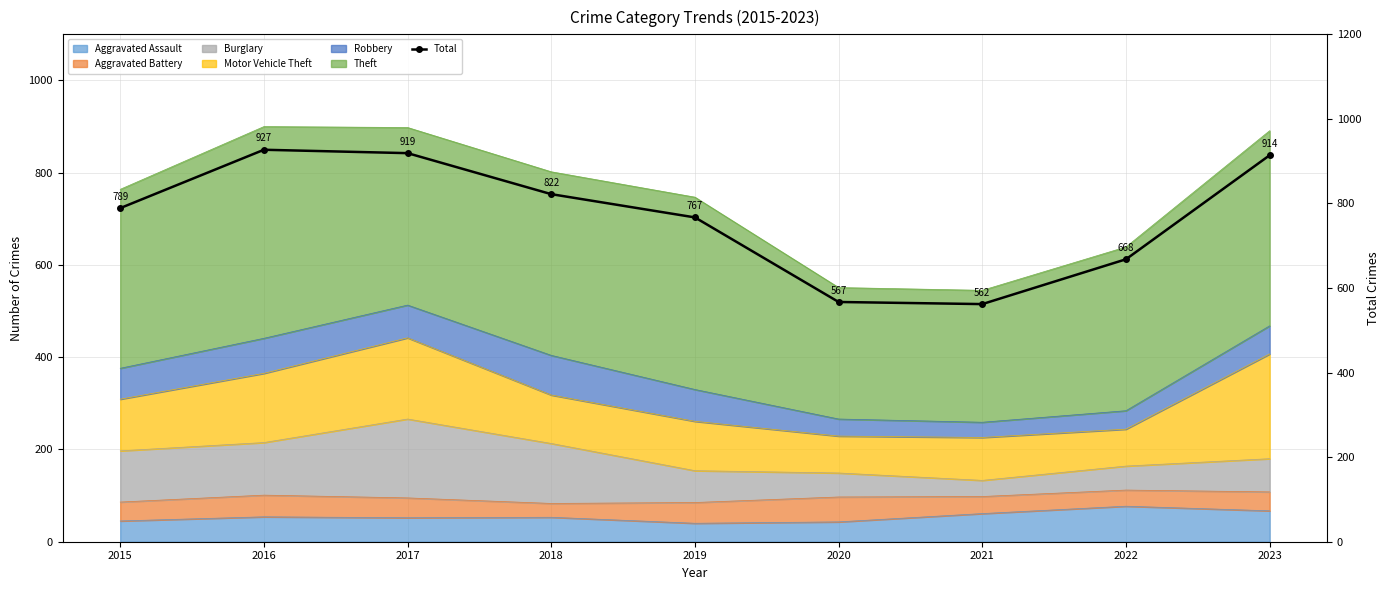

Is it true that the value at 2022 is 437?

False